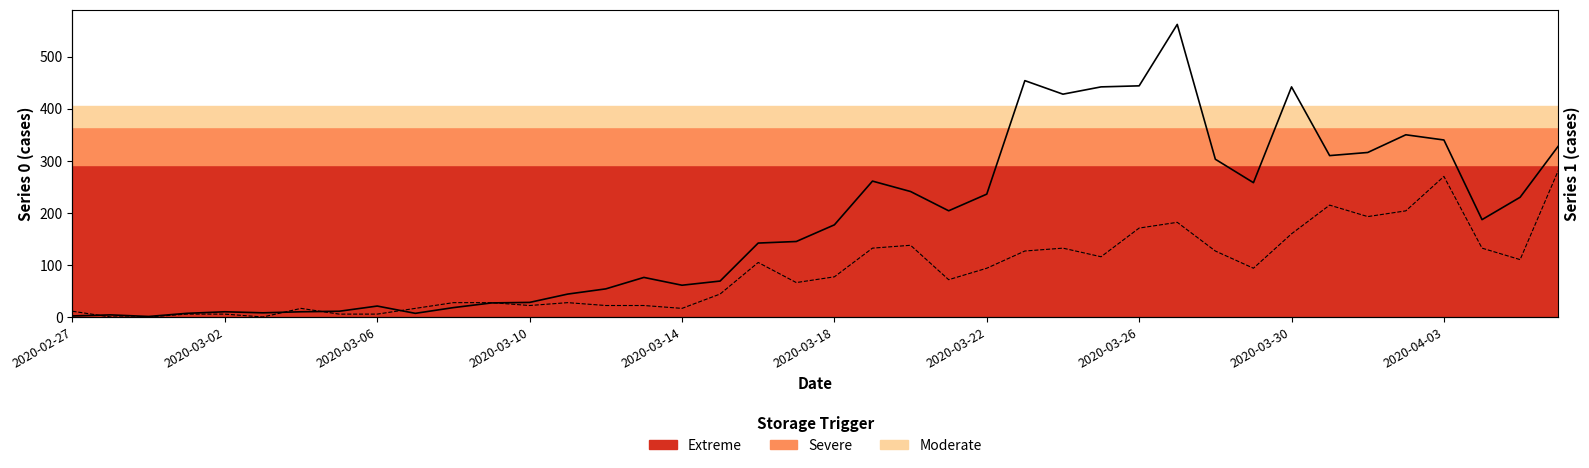

Reading left to right, extract all data points from this chart.

0: 2020-02-27=2.0	2020-02-28=4.0	2020-02-29=1.0	2020-03-01=7.0	2020-03-02=10.0	2020-03-03=8.0	2020-03-04=10.0	2020-03-05=11.0	2020-03-06=21.0	2020-03-07=7.0	2020-03-08=18.0	2020-03-09=27.0	2020-03-10=28.0	2020-03-11=44.0	2020-03-12=54.0	2020-03-13=76.0	2020-03-14=61.0	2020-03-15=69.0	2020-03-16=142.0	2020-03-17=145.0	2020-03-18=177.0	2020-03-19=261.0	2020-03-20=241.0	2020-03-21=204.0	2020-03-22=236.0	2020-03-23=454.0	2020-03-24=428.0	2020-03-25=442.0	2020-03-26=444.0	2020-03-27=562.0	2020-03-28=303.0	2020-03-29=258.0	2020-03-30=442.0	2020-03-31=310.0	2020-04-01=316.0	2020-04-02=350.0	2020-04-03=340.0	2020-04-04=187.0	2020-04-05=230.0	2020-04-06=328.0
1: 2020-02-27=11.0	2020-02-28=0.0	2020-02-29=0.0	2020-03-01=5.5	2020-03-02=5.5	2020-03-03=0.0	2020-03-04=16.5	2020-03-05=5.5	2020-03-06=5.5	2020-03-07=16.5	2020-03-08=27.5	2020-03-09=27.5	2020-03-10=22.0	2020-03-11=27.5	2020-03-12=22.0	2020-03-13=22.0	2020-03-14=16.5	2020-03-15=44.1	2020-03-16=104.7	2020-03-17=66.1	2020-03-18=77.1	2020-03-19=132.2	2020-03-20=137.7	2020-03-21=71.6	2020-03-22=93.7	2020-03-23=126.7	2020-03-24=132.2	2020-03-25=115.7	2020-03-26=170.8	2020-03-27=181.8	2020-03-28=126.7	2020-03-29=93.7	2020-03-30=159.8	2020-03-31=214.9	2020-04-01=192.8	2020-04-02=203.9	2020-04-03=270.0	2020-04-04=132.2	2020-04-05=110.2	2020-04-06=281.0